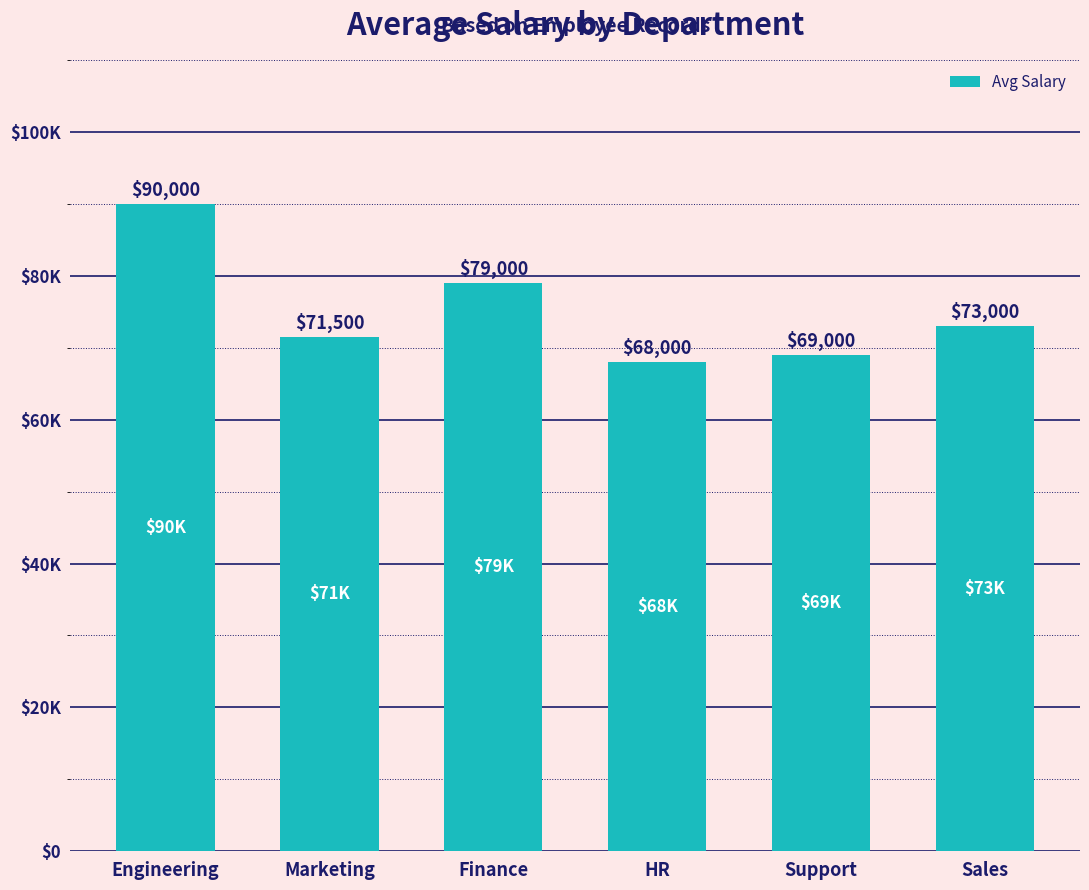

Reading left to right, transcribe all the data shown in this chart.

Engineering=90000	Marketing=71500	Finance=79000	HR=68000	Support=69000	Sales=73000